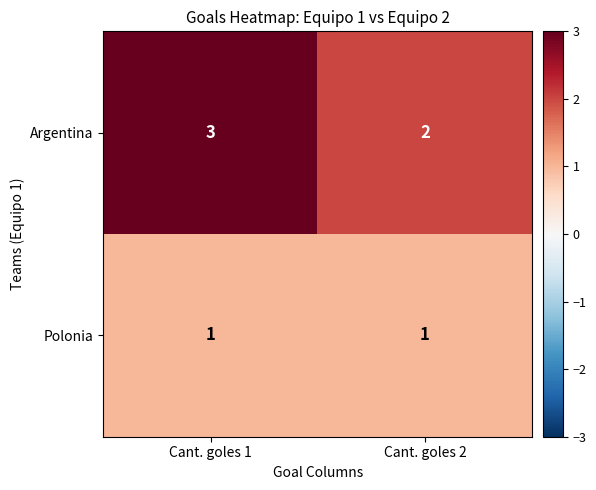

Which series has the widest spread of values?

Argentina